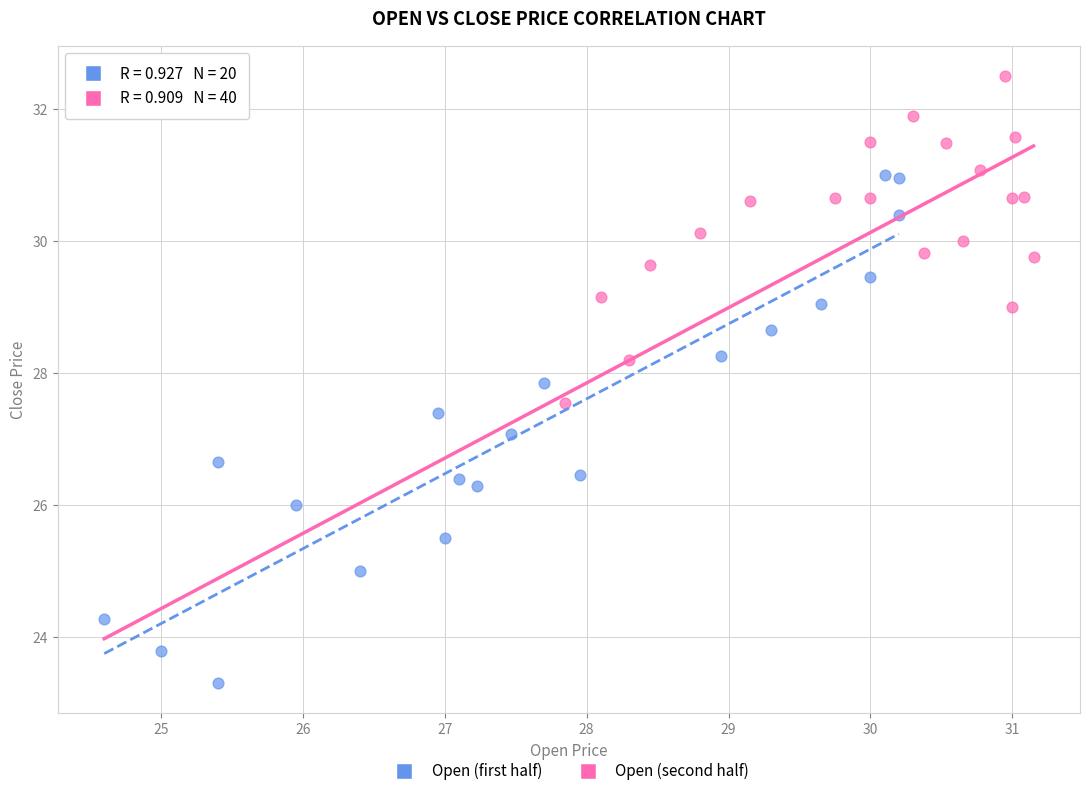

What are all the series names shown in the legend?

Open (first half), Open (second half)